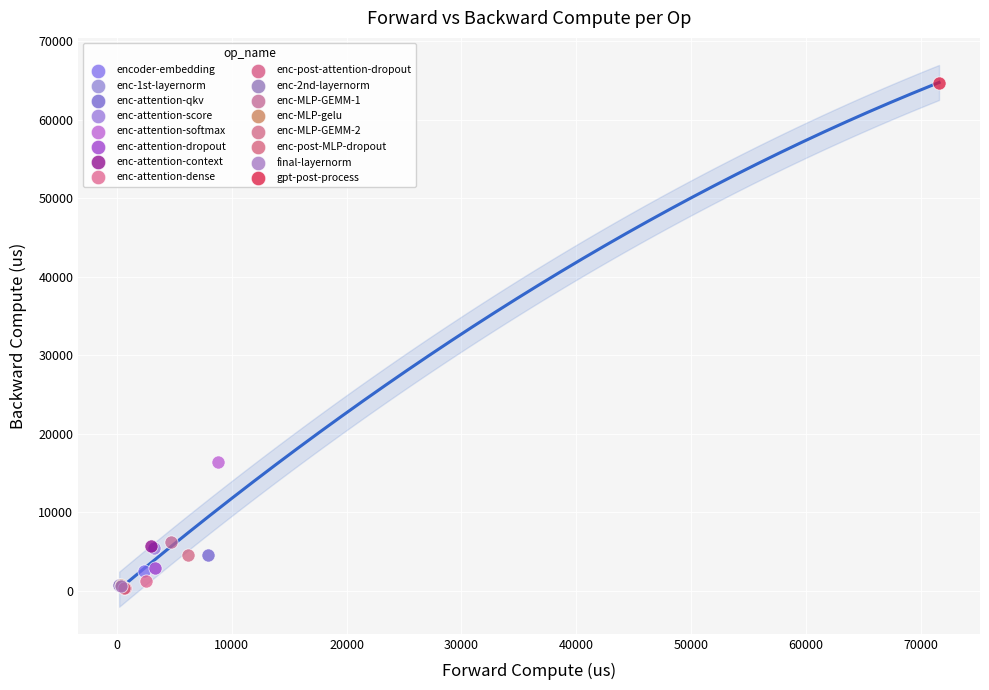

What are all the series names shown in the legend?

encoder-embedding, enc-1st-layernorm, enc-attention-qkv, enc-attention-score, enc-attention-softmax, enc-attention-dropout, enc-attention-context, enc-attention-dense, enc-post-attention-dropout, enc-2nd-layernorm, enc-MLP-GEMM-1, enc-MLP-gelu, enc-MLP-GEMM-2, enc-post-MLP-dropout, final-layernorm, gpt-post-process